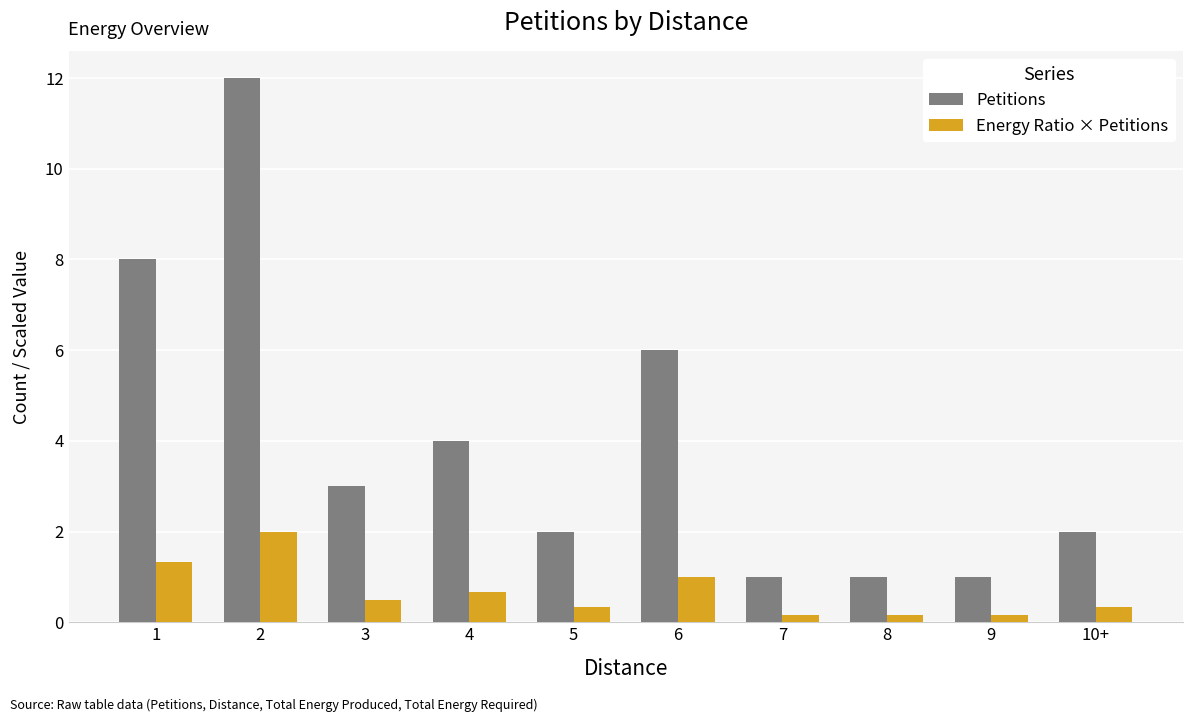

How many data points does each series have?

10